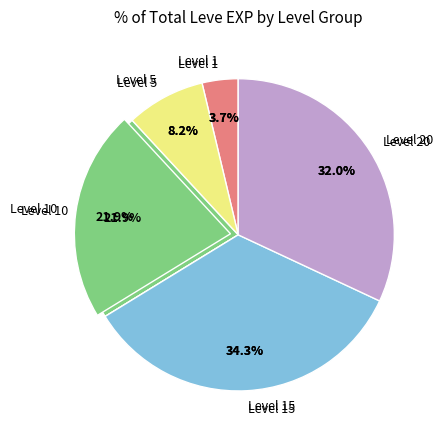

Which category has the biggest portion of the pie?

15